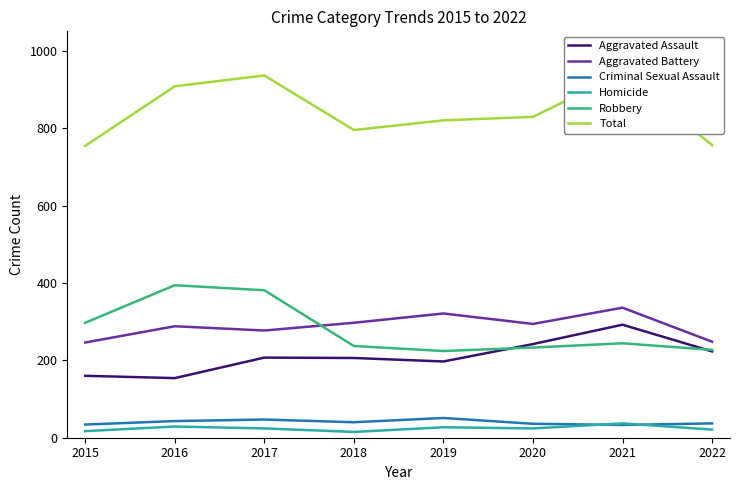

In Robbery, how many points are higher than both neighbors (excluding endpoints)?

2